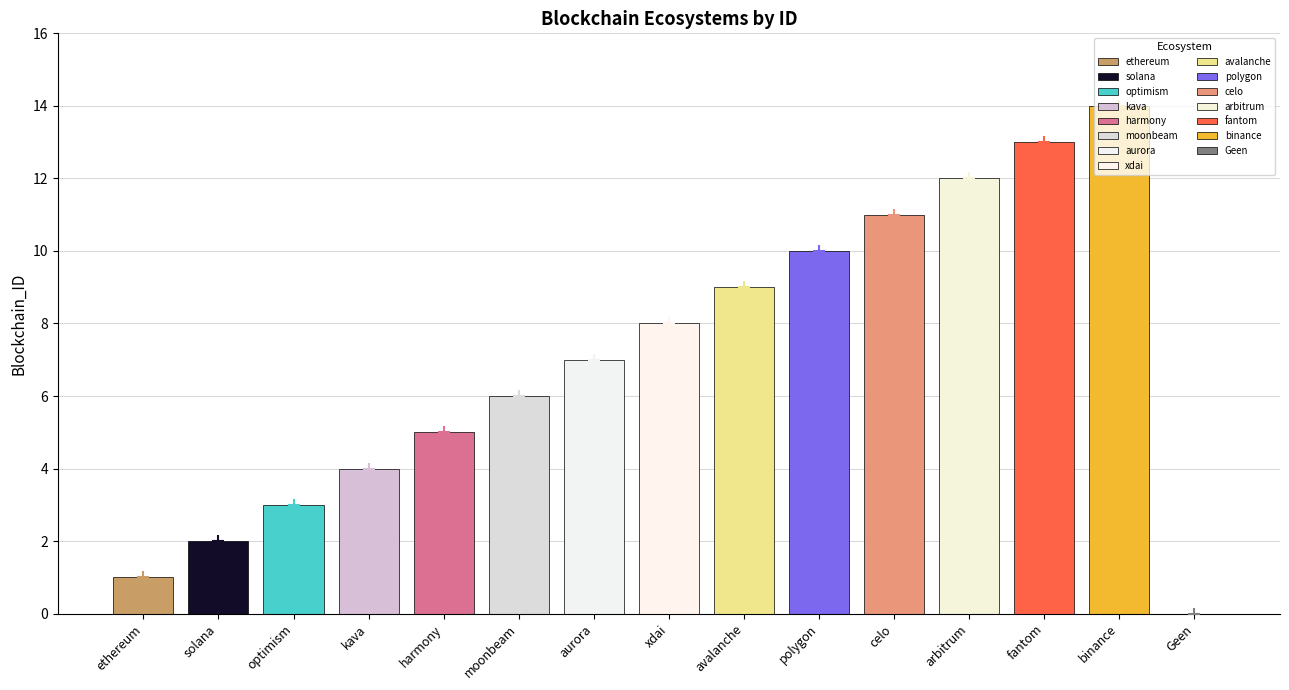

The chart shows a value of 8 at Geen. True or false?

False